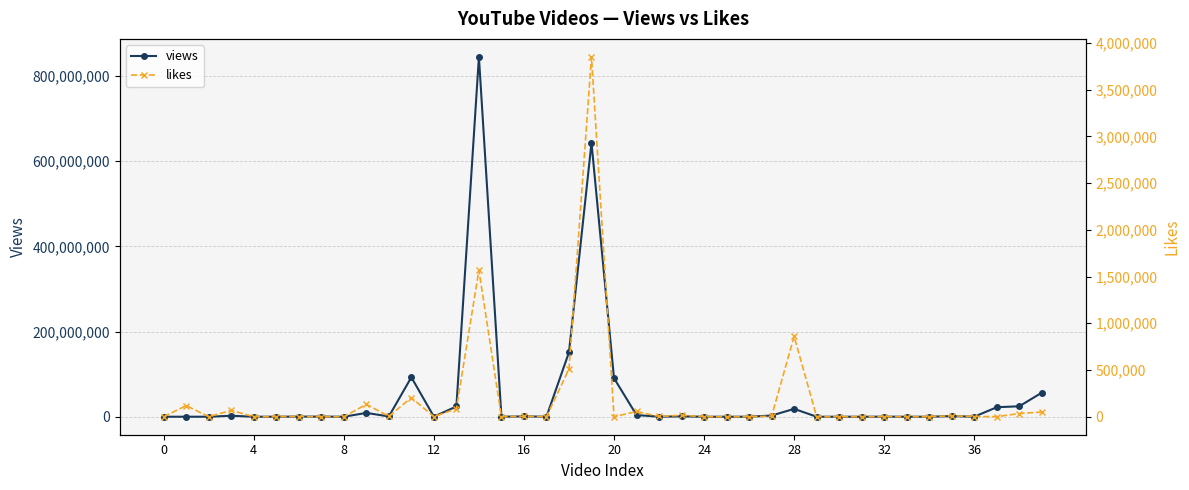

What is the value of the views point at the 23rd from the left?

130073